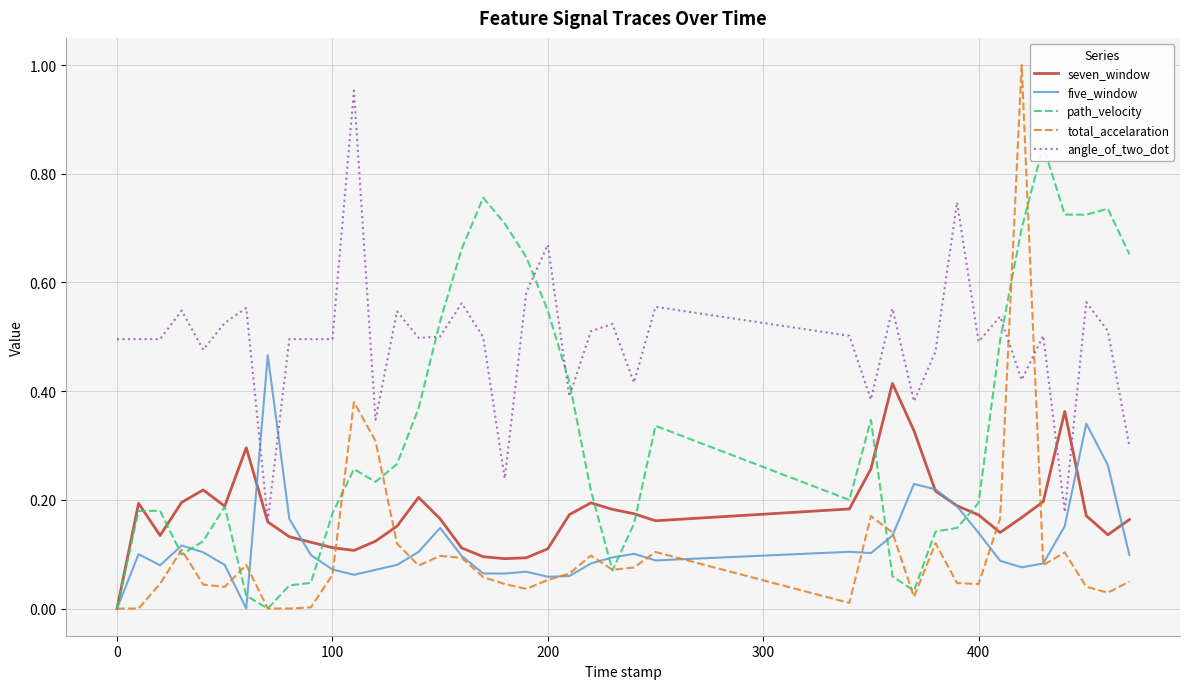

How many data points does each series have?

40